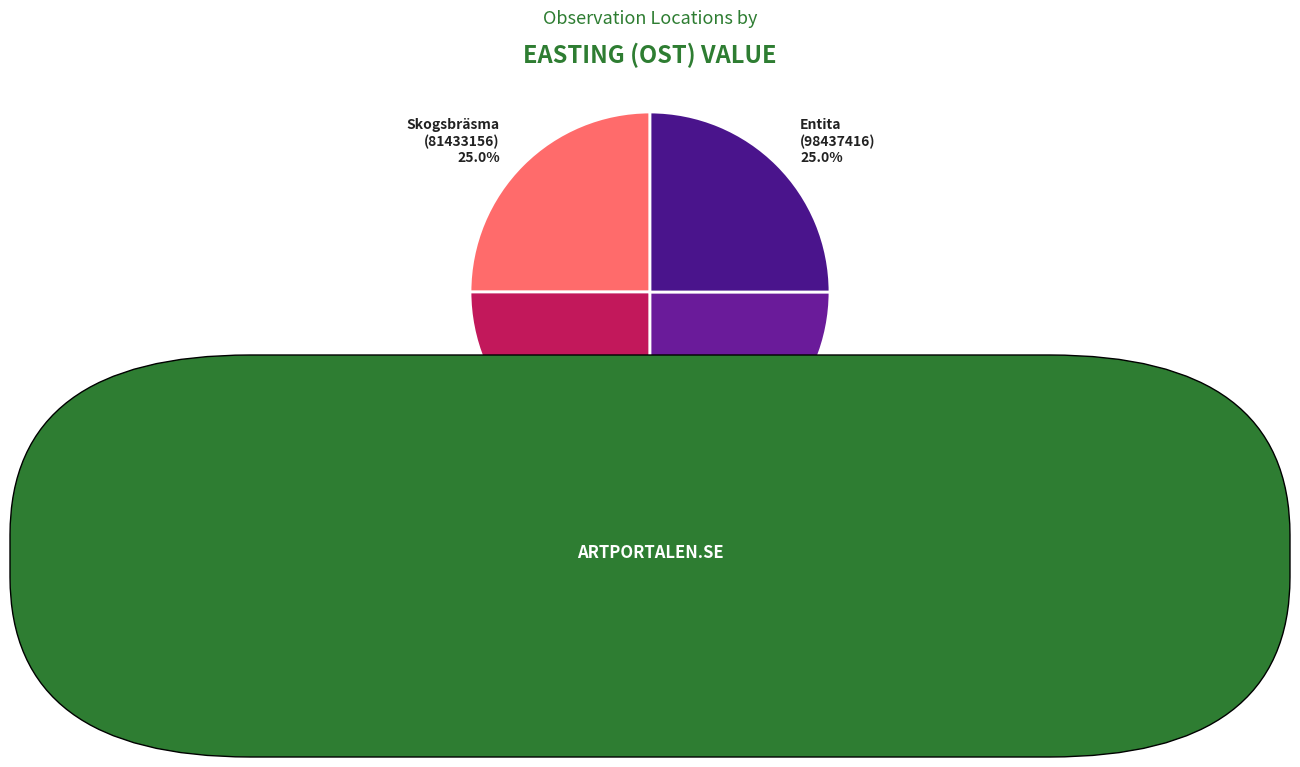

Approximately how many times larger is the value at Skogsbräsma (81433156) compared to Entita (98437416)?

1.0